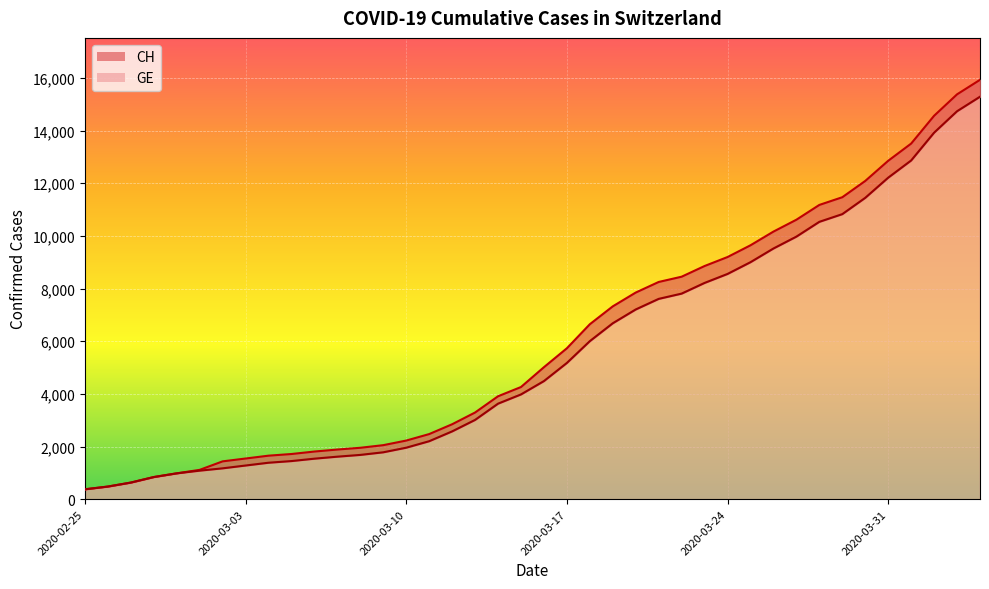

What is the value of the GE point at the 30th from the left?

9000